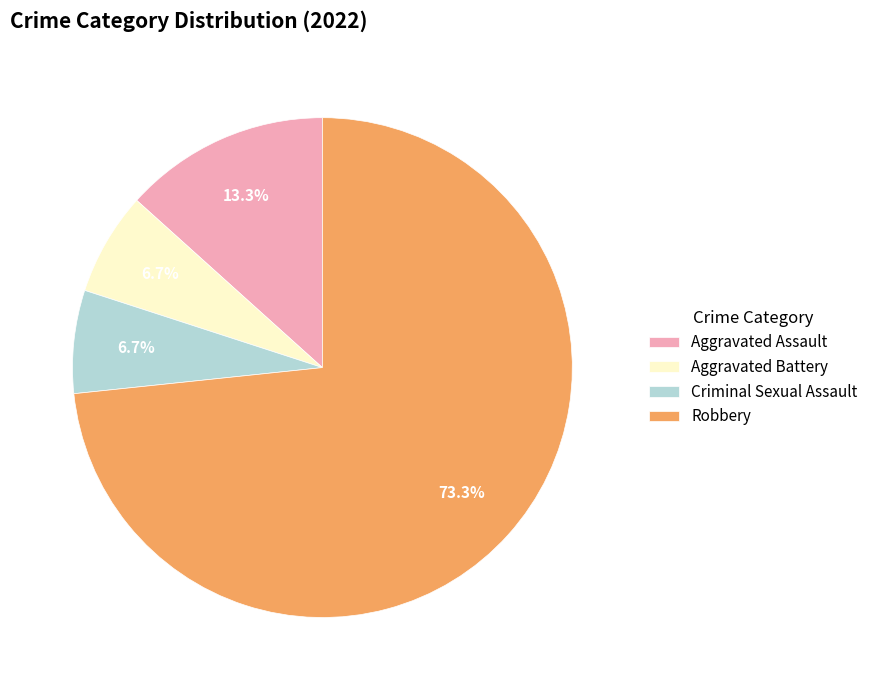

To the nearest percent, what is the combined percentage of Aggravated Assault and Criminal Sexual Assault?

20%